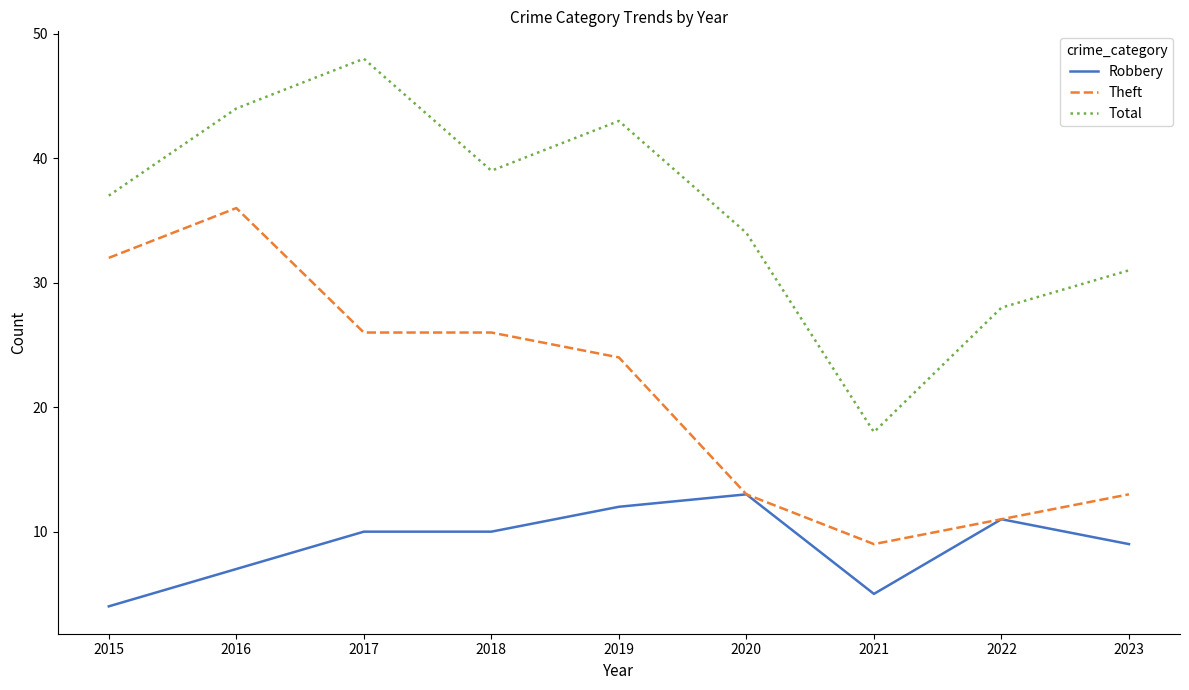

Which category has the highest value in the Theft series?

2016